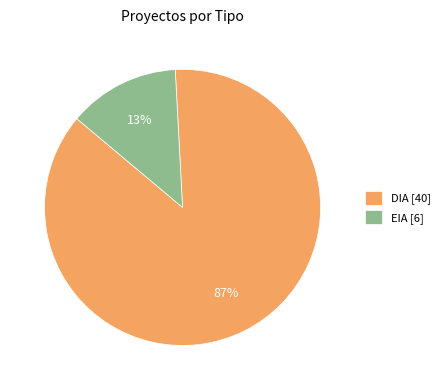

What is the ratio of the value at DIA [40] to the value at EIA [6]?

6.7